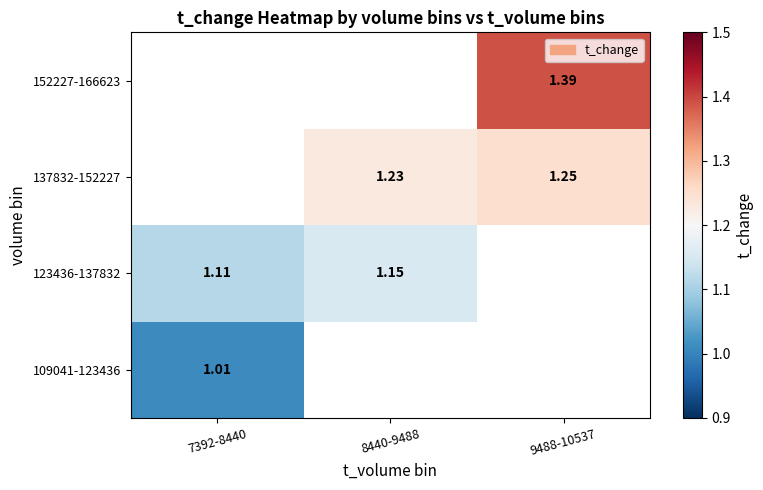

Is the value of 137832-152227 at 9488-10537 greater than the value of 123436-137832 at 8440-9488?

Yes